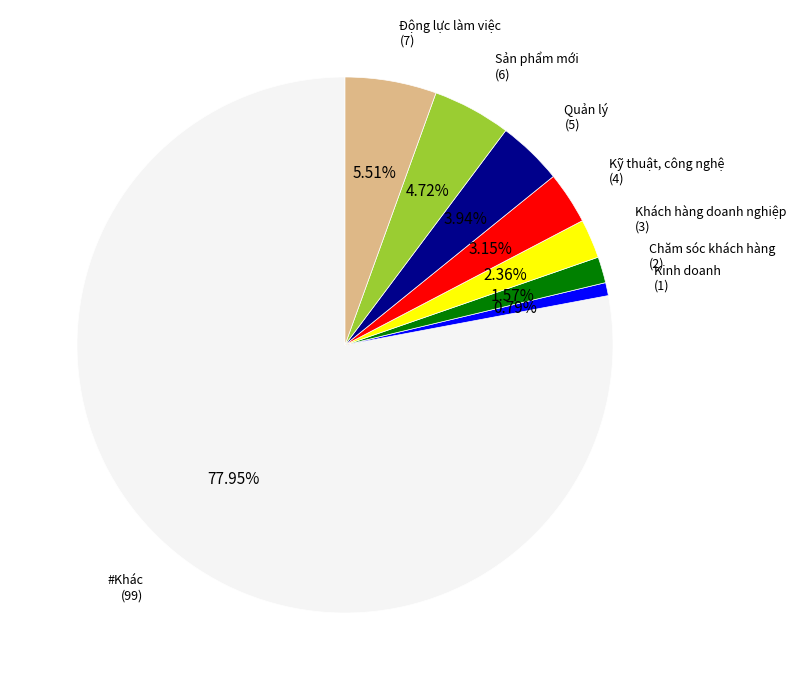

Does any single category account for the majority?

Yes